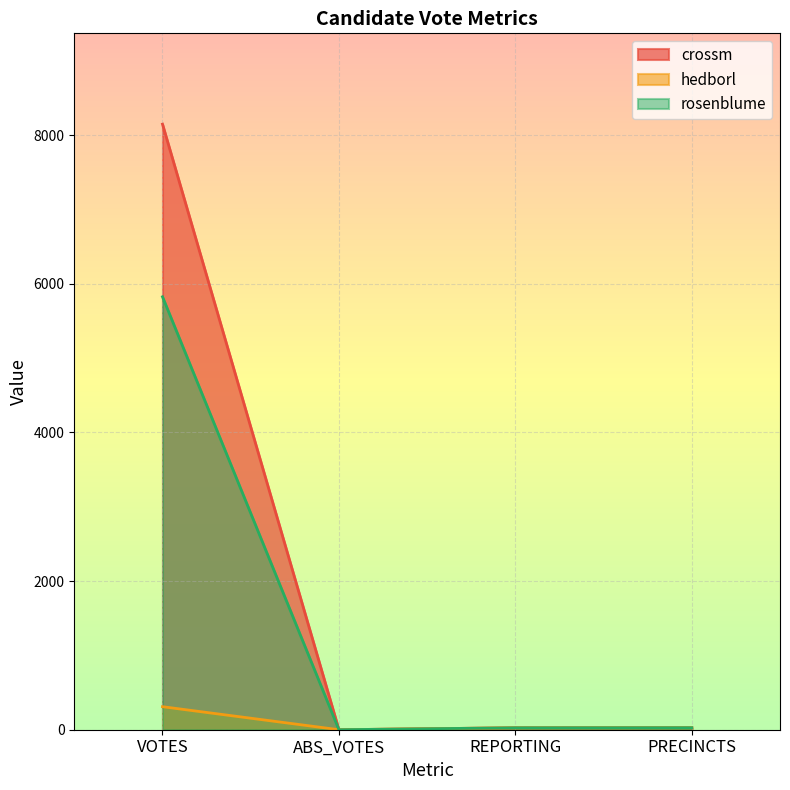

True or false: hedborl has more than 0 interior local peaks.

False